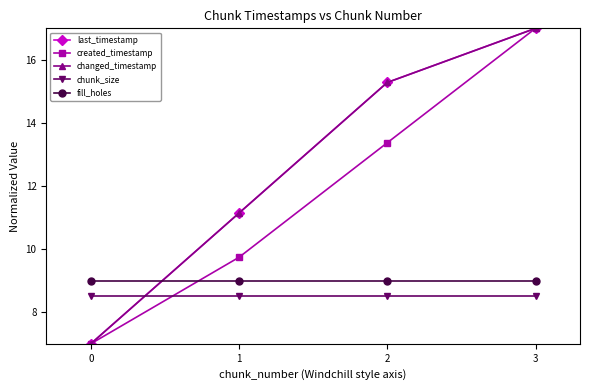

Does the chart have visible grid lines?

No